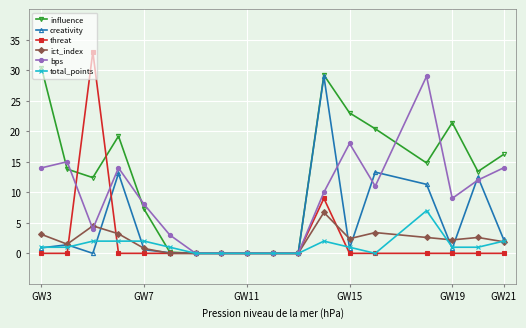

How many categories are shown in the chart?

18